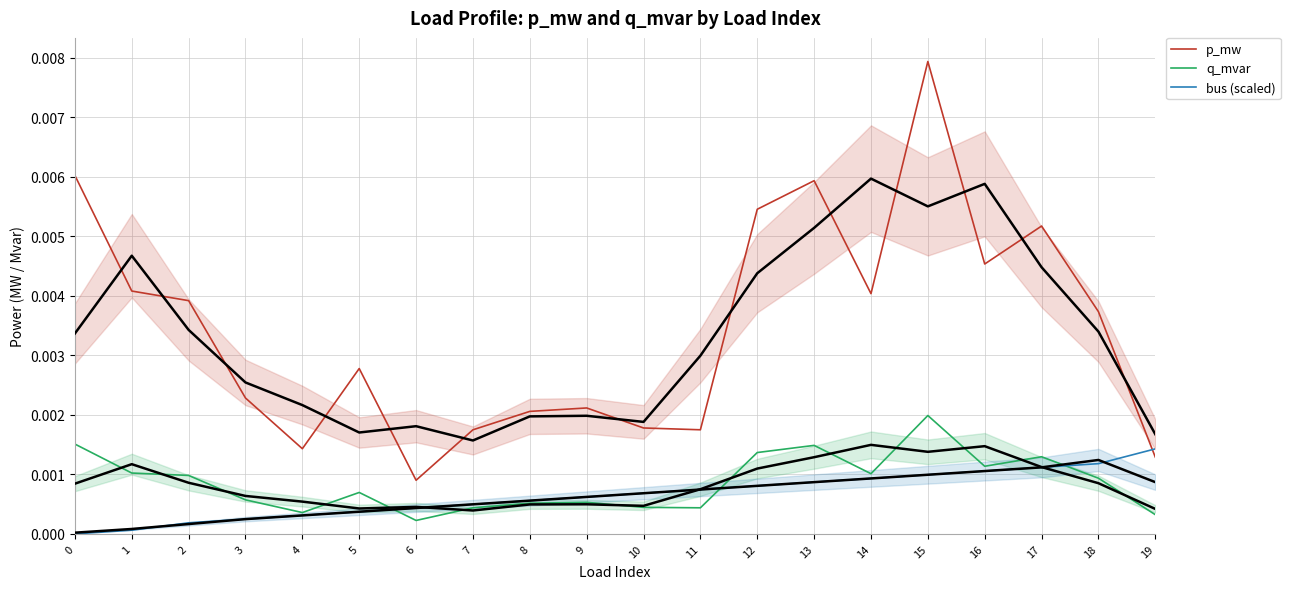

The value of q_mvar at 16 is 0.0. True or false?

True